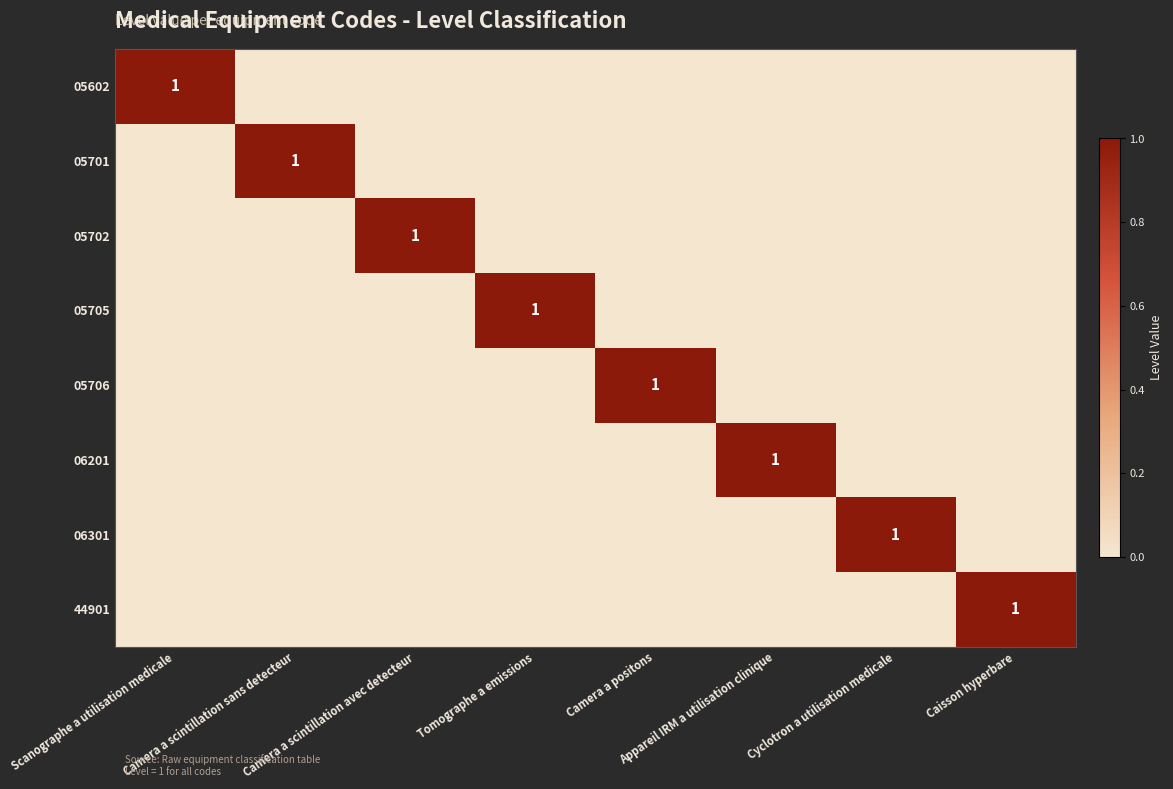

Is the value of 05701 at Appareil IRM a utilisation clinique greater than the value of 06301 at Camera a scintillation sans detecteur?

No